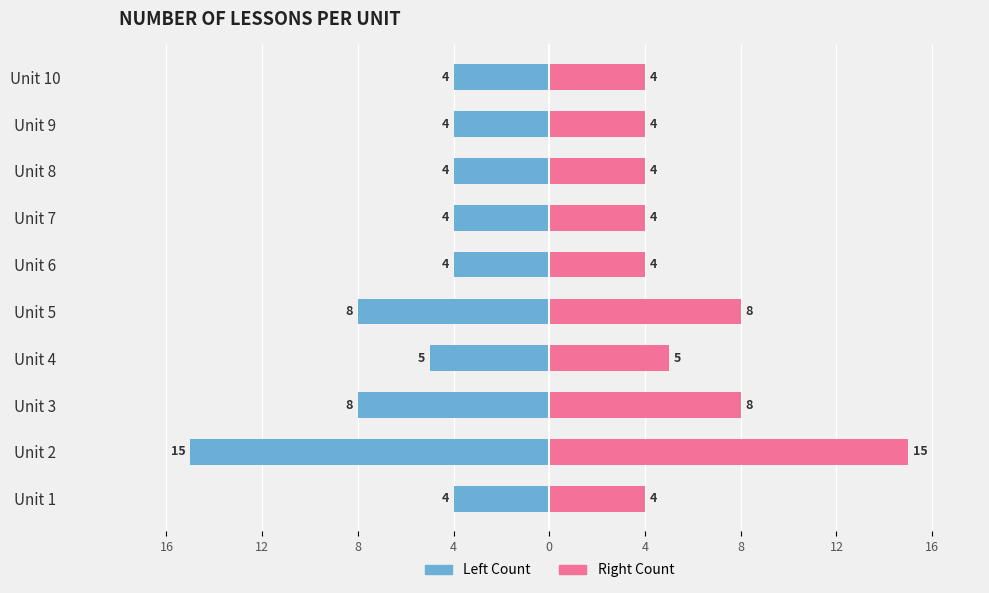

What is the lowest value of the Lessons (Right) series?

4